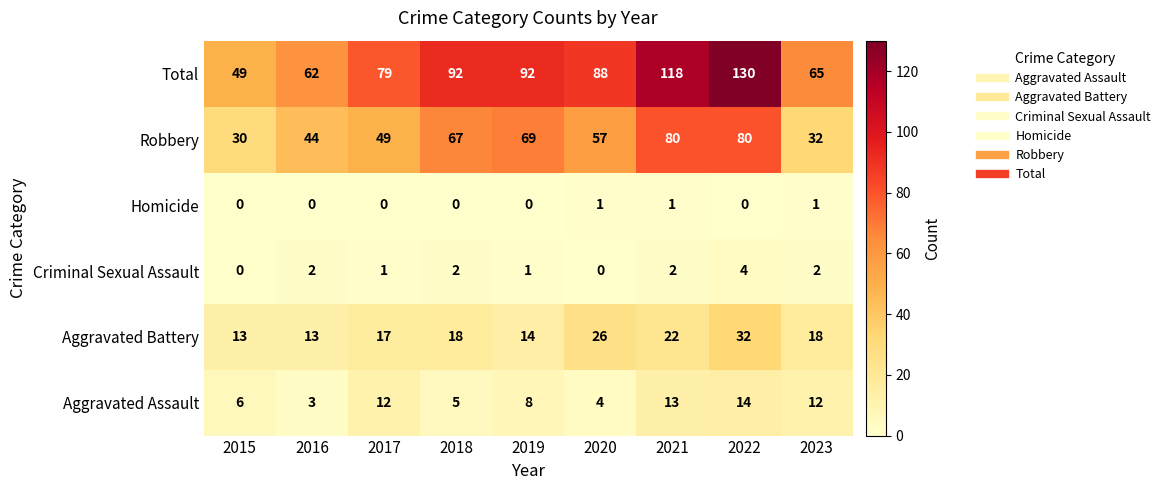

Which category has the highest value in the Criminal Sexual Assault series?

2022